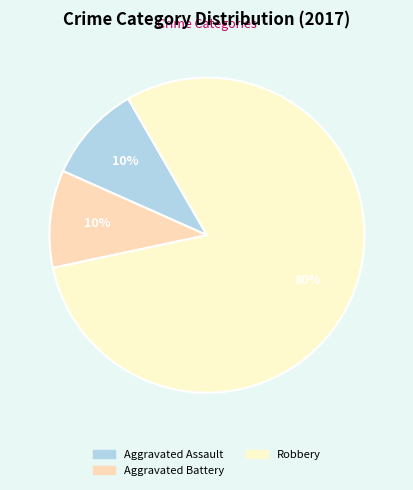

What portion of the pie excludes Robbery?

20.0%